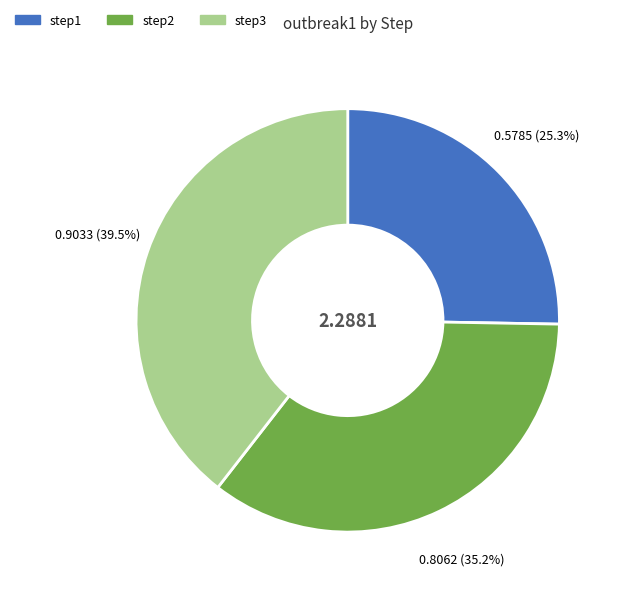

Does step1 represent more than half of the total?

No